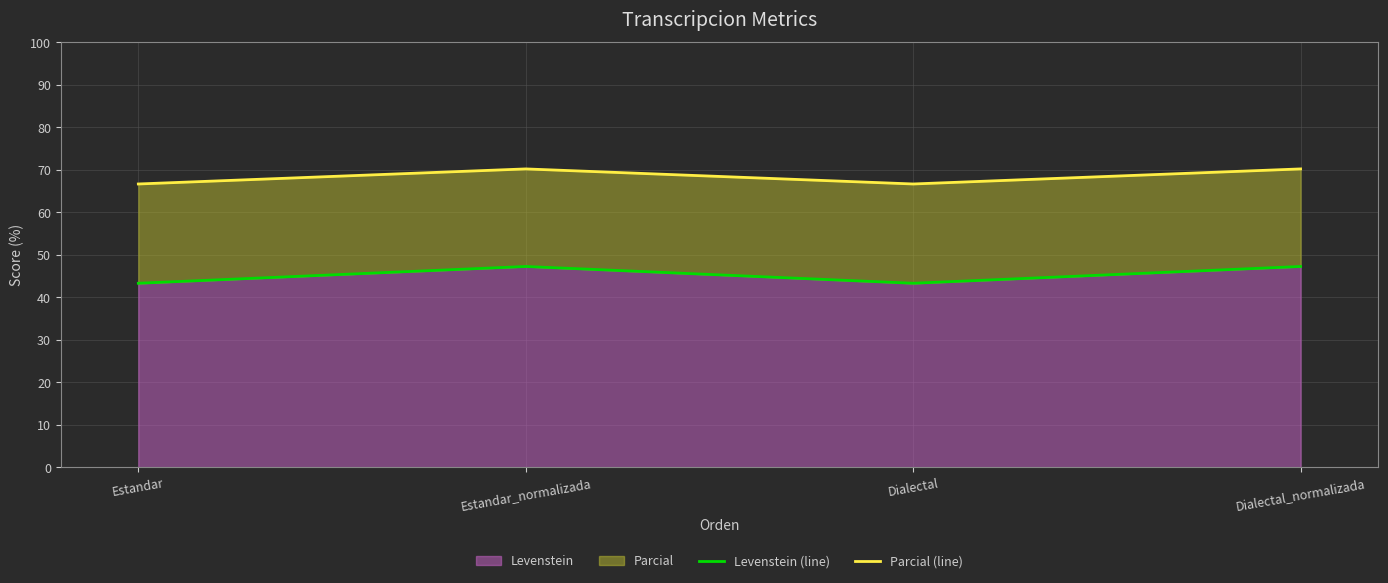

At how many categories does at least one series exceed 52?

4